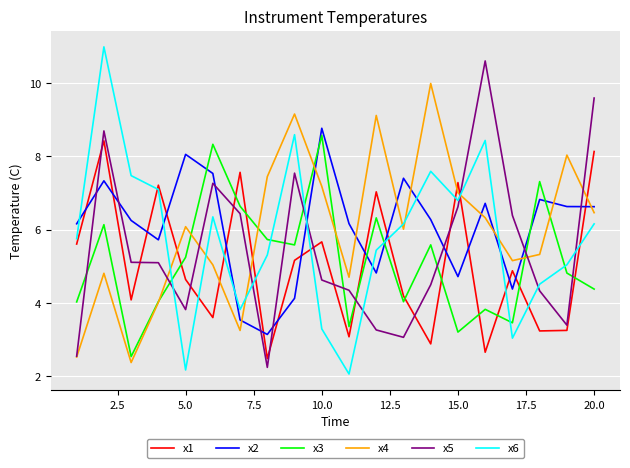

True or false: x2 and x4 intersect in this chart.

True